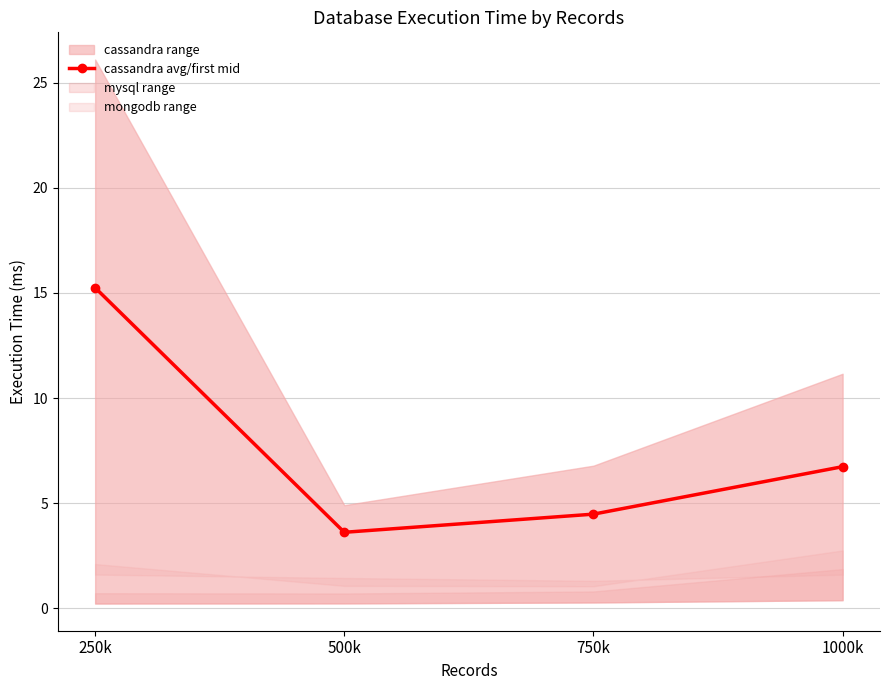

Rank the categories by value from lowest to highest.

500k, 750k, 1000k, 250k